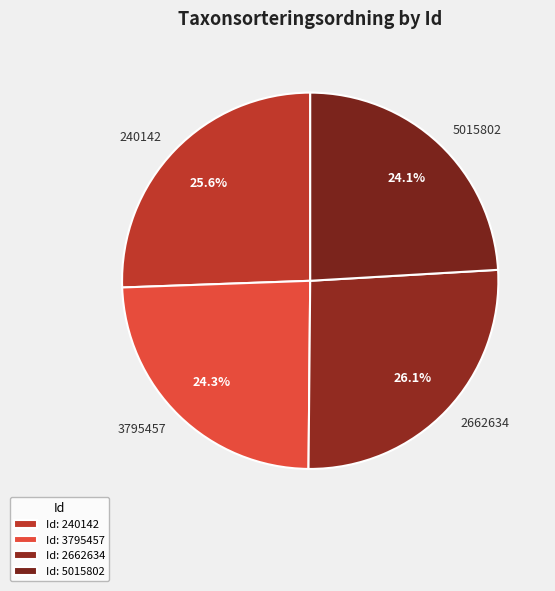

To the nearest percent, what is the difference between the largest and smallest slice percentages?

2%